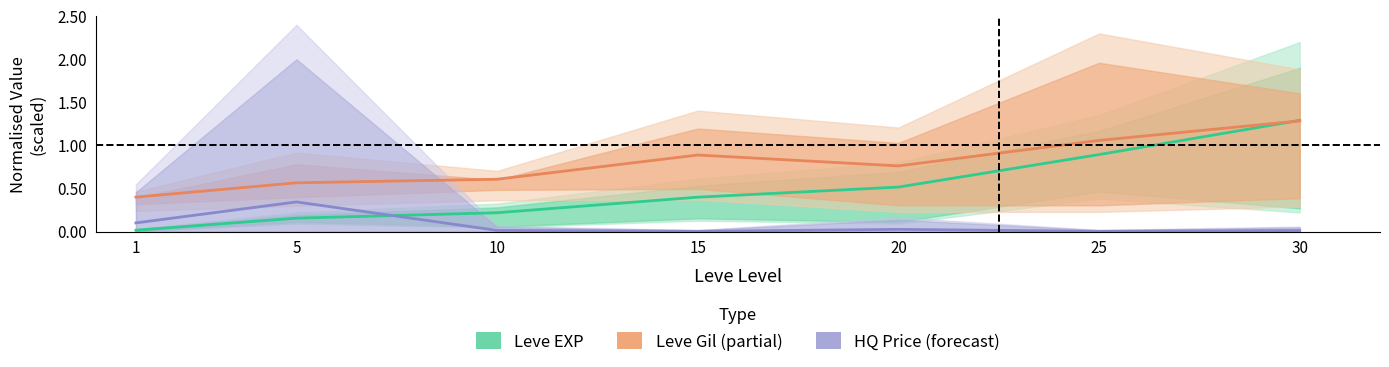

At 15, list the series in order from largest to smallest.

Leve Gil, Leve EXP, currentAveragePriceHQ